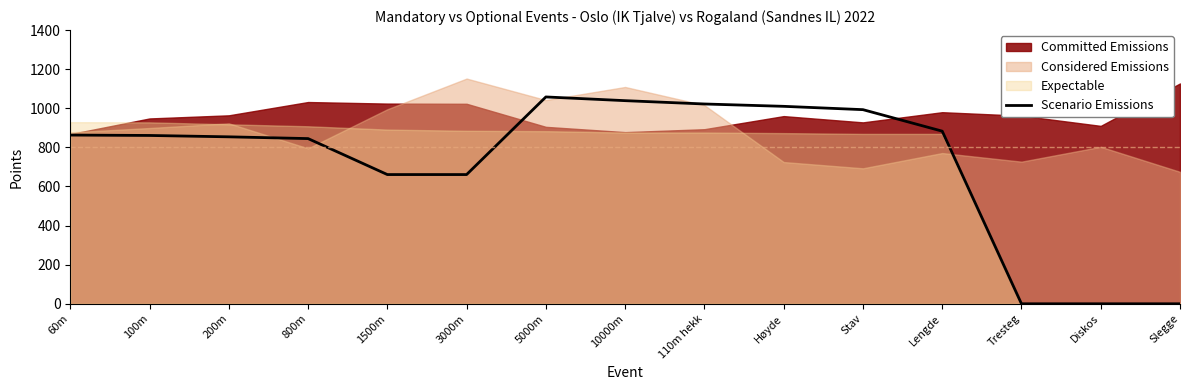

At which category does the chart reach its minimum across all series?

Tresteg